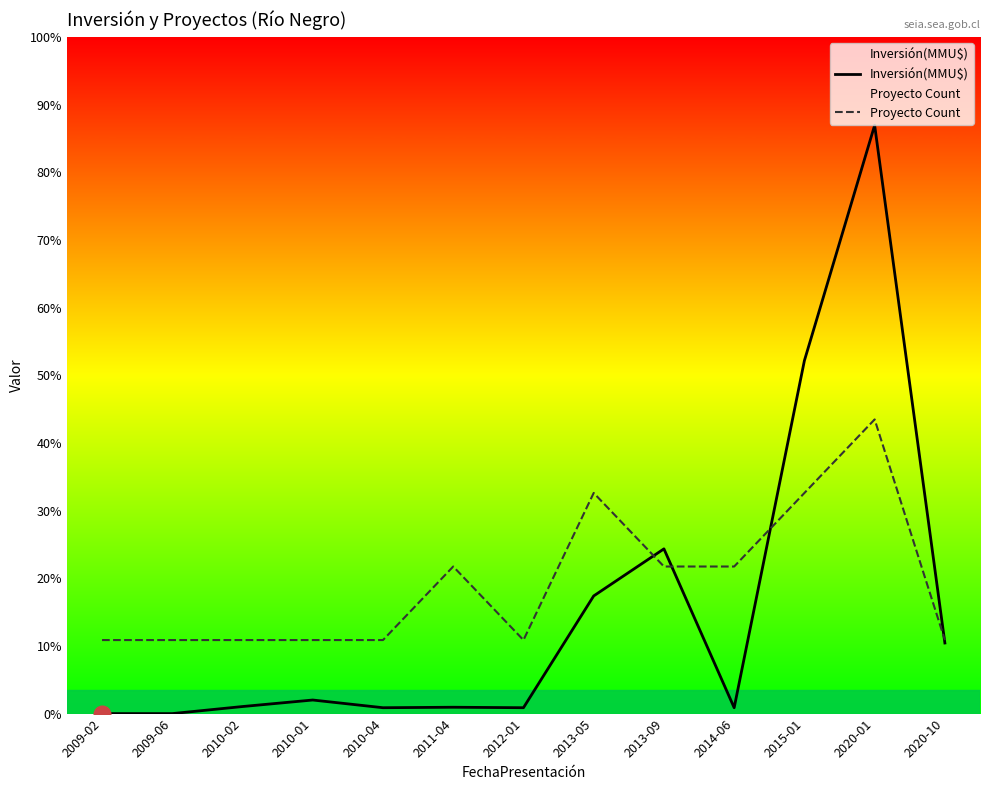

How many lines are shown in the chart?

2